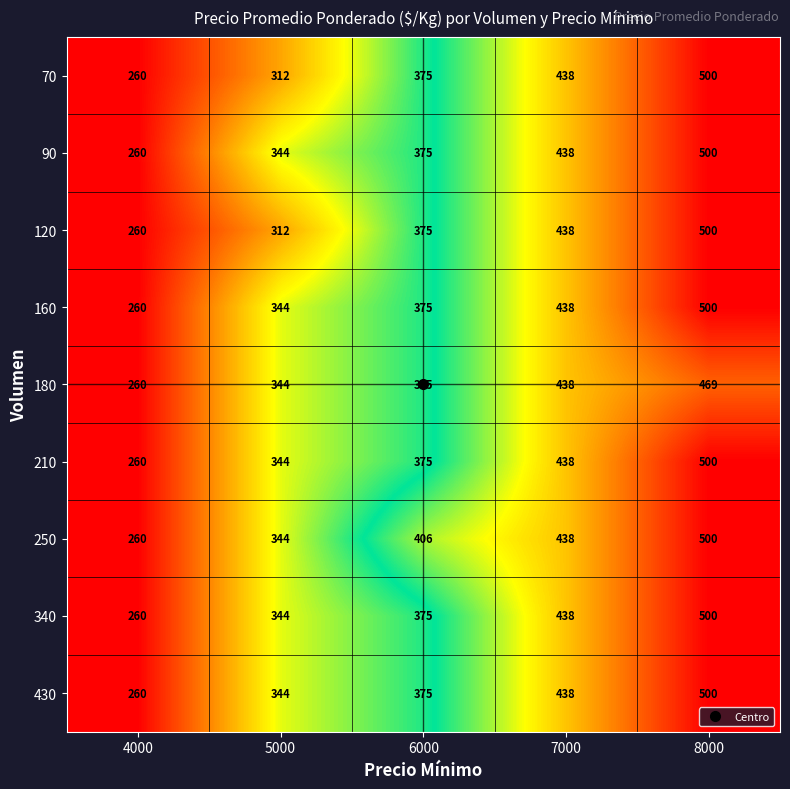

The 160 series shows 344 at 5000. True or false?

True